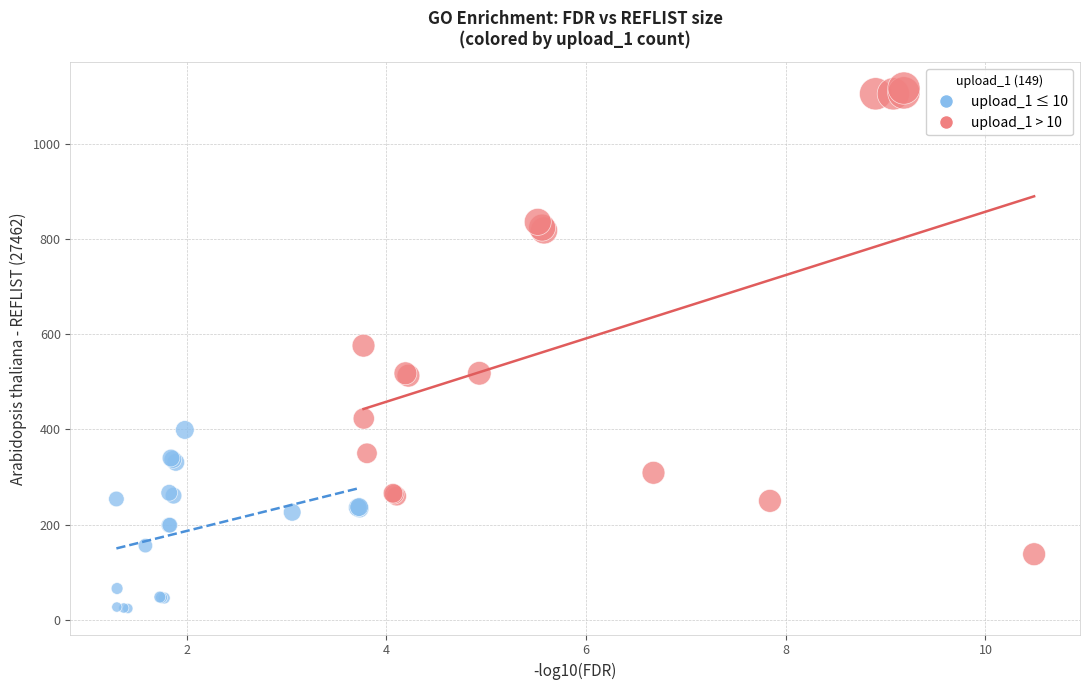

Which series contains the lowest Y value?

upload_1 ≤ 10